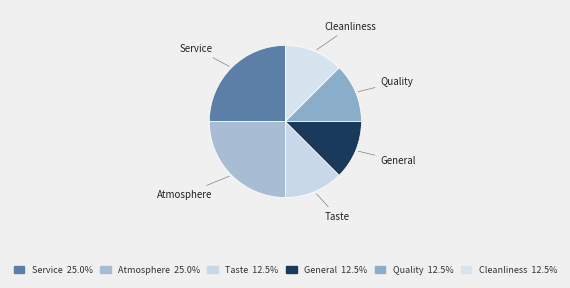

Count the number of slices in the pie.

6